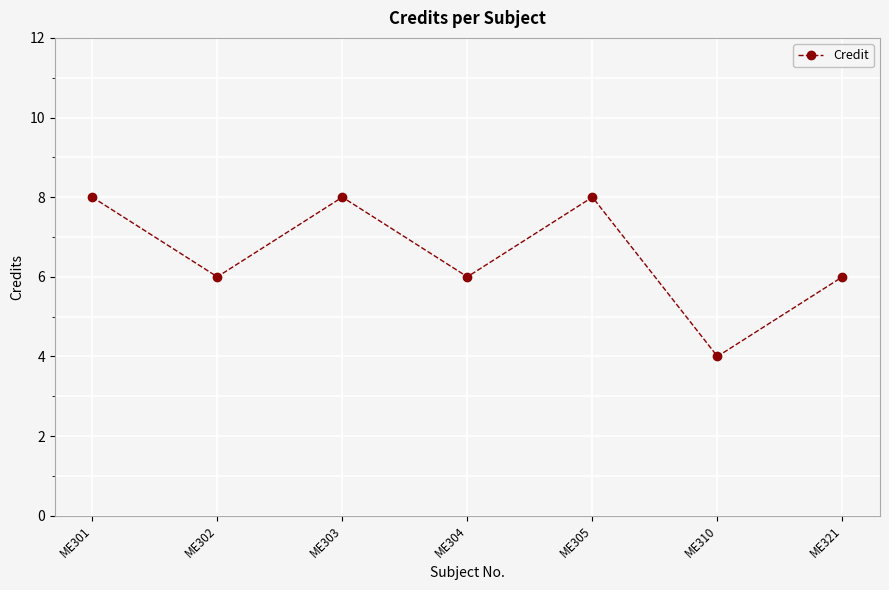

What is the maximum value shown in the chart?

8